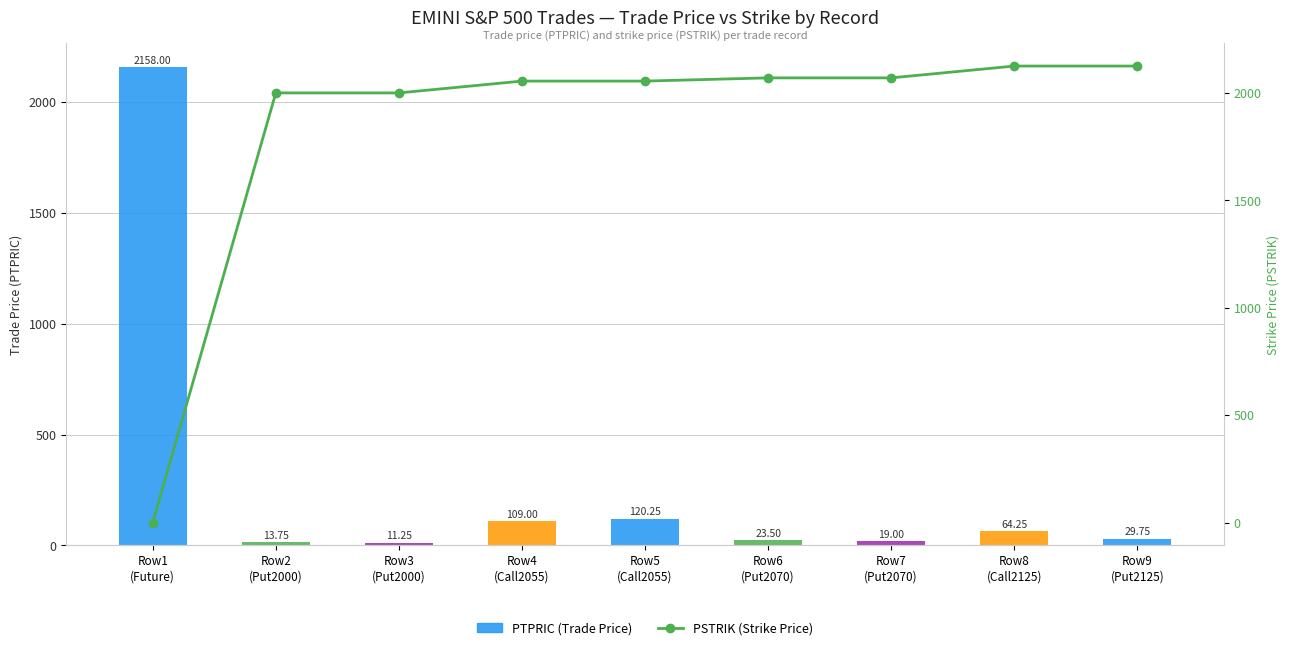

What is the difference between the PTPRIC (Trade Price) values at Row3
(Put2000) and Row2
(Put2000)?

2.5